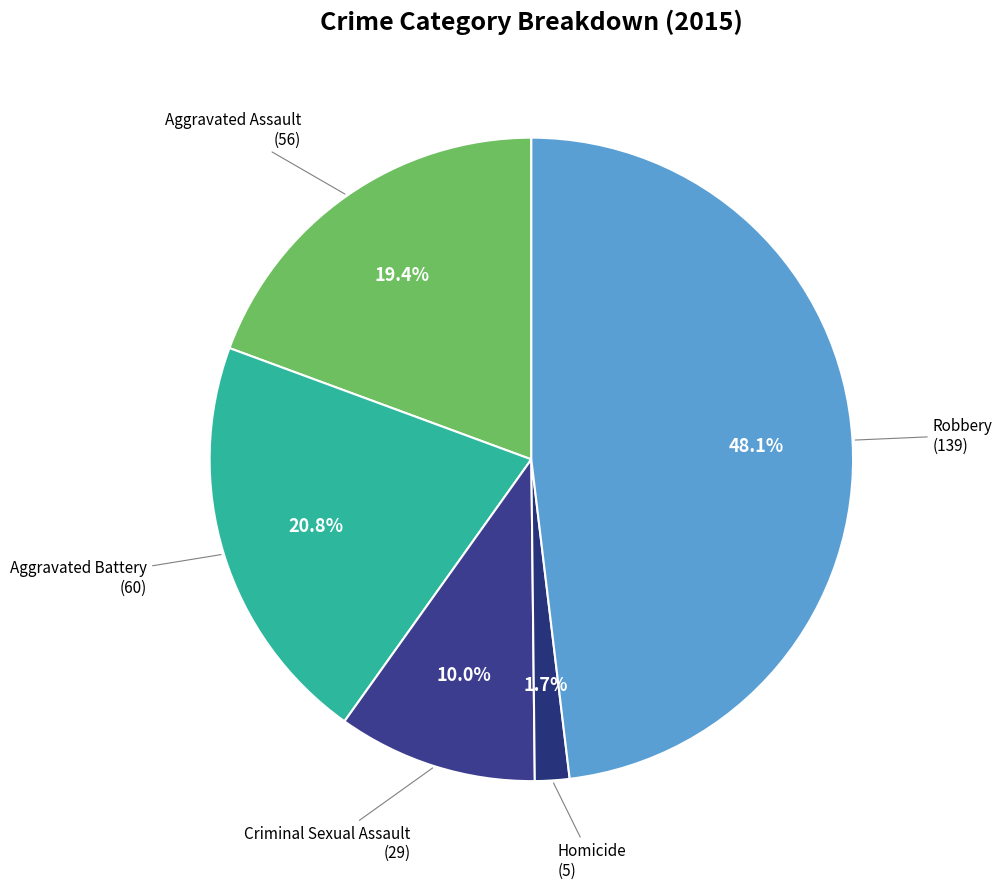

Which category has the biggest portion of the pie?

Robbery